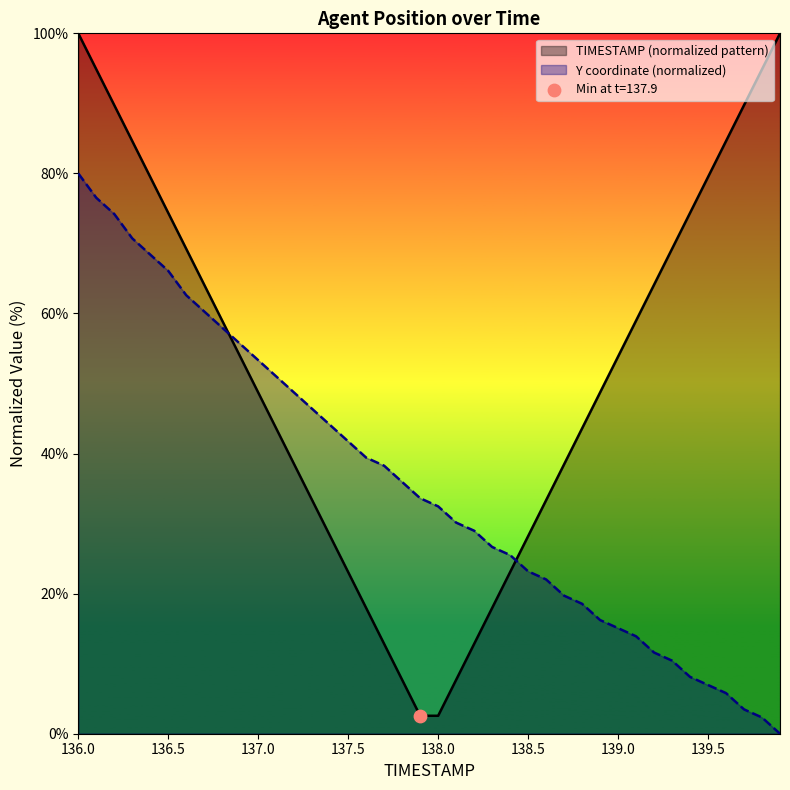

What is the ratio of the value at 136.7 to the value at 138.2?

2.1